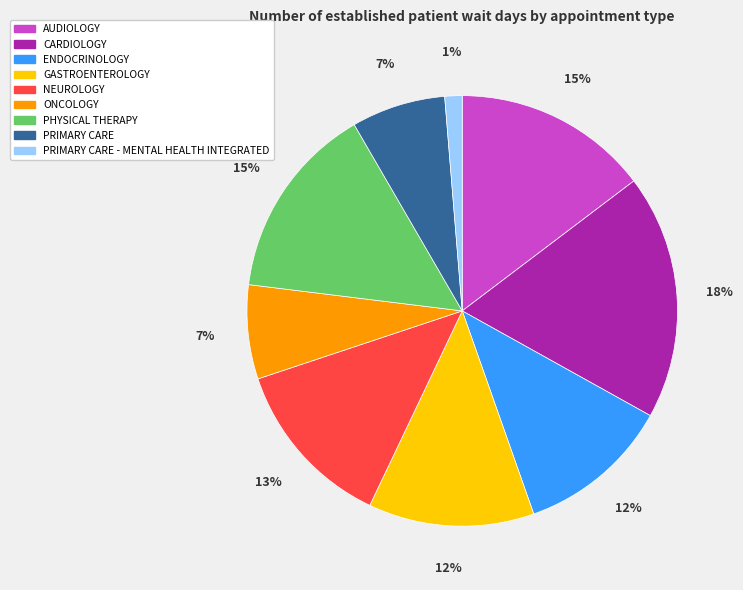

To the nearest percent, what percentage of the pie is ENDOCRINOLOGY?

12%